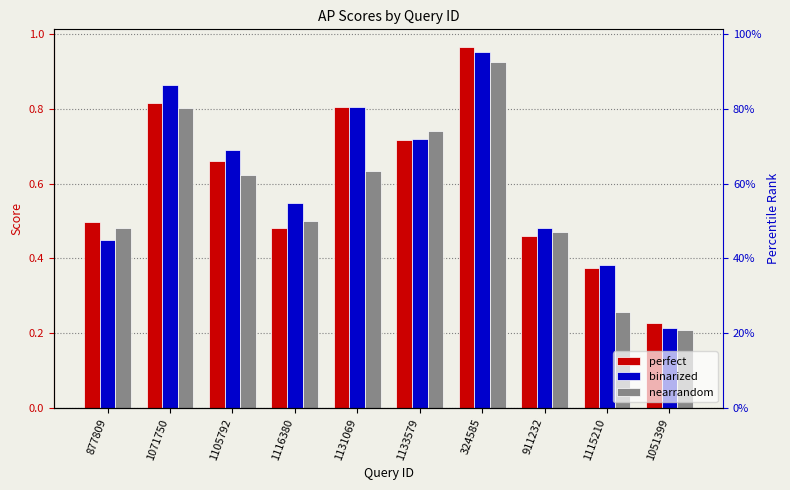

How many bars are there in total?

30